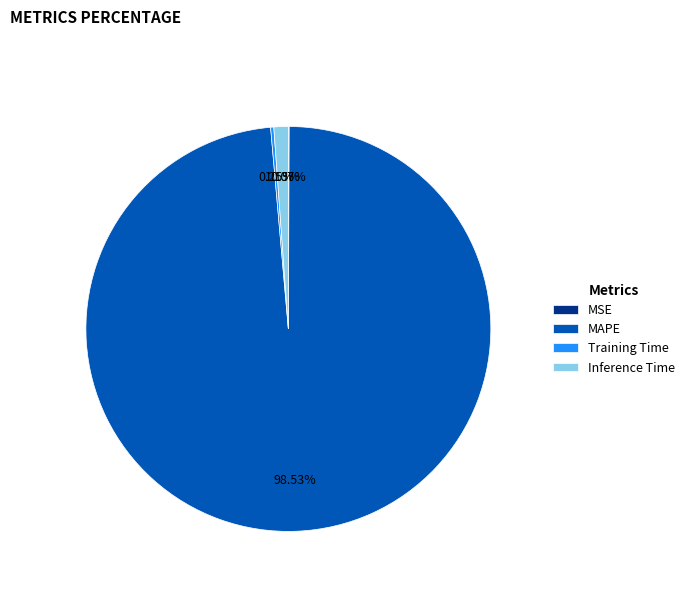

What is the largest slice in the pie chart?

MAPE